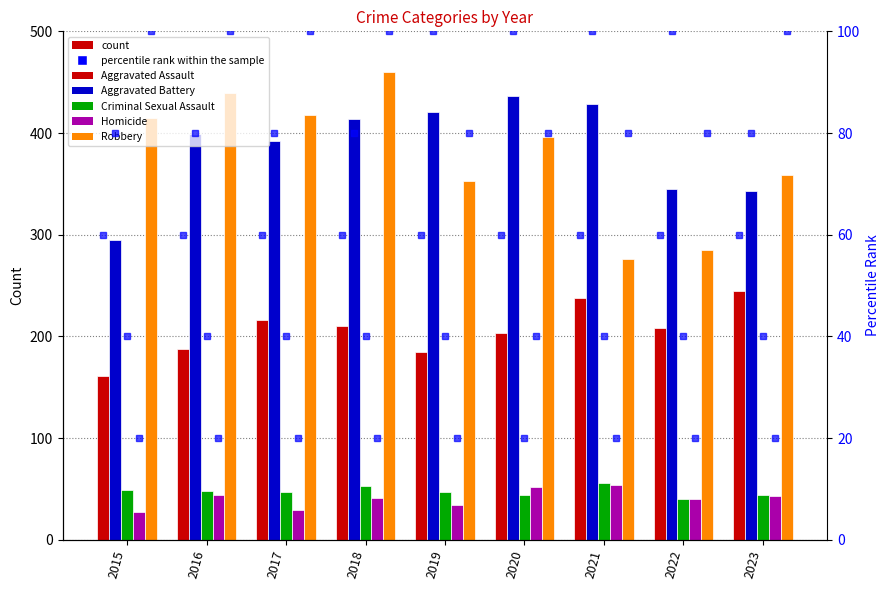

What are all the series names shown in the legend?

Aggravated Assault, Aggravated Battery, Criminal Sexual Assault, Homicide, Robbery